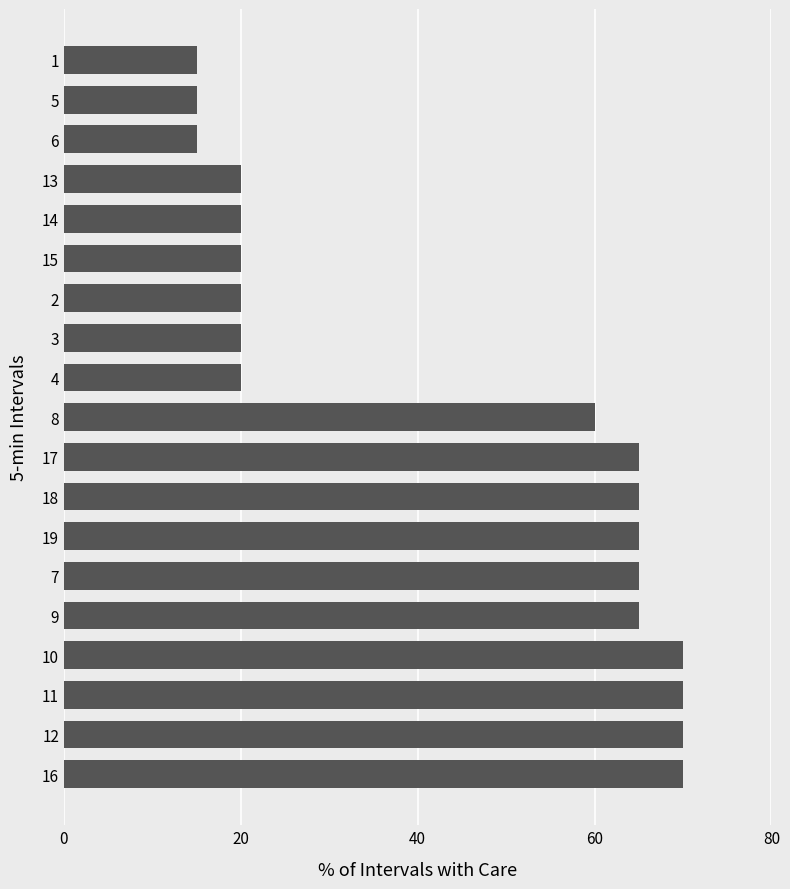

Approximately how many times larger is the value at 7 compared to 14?

3.2